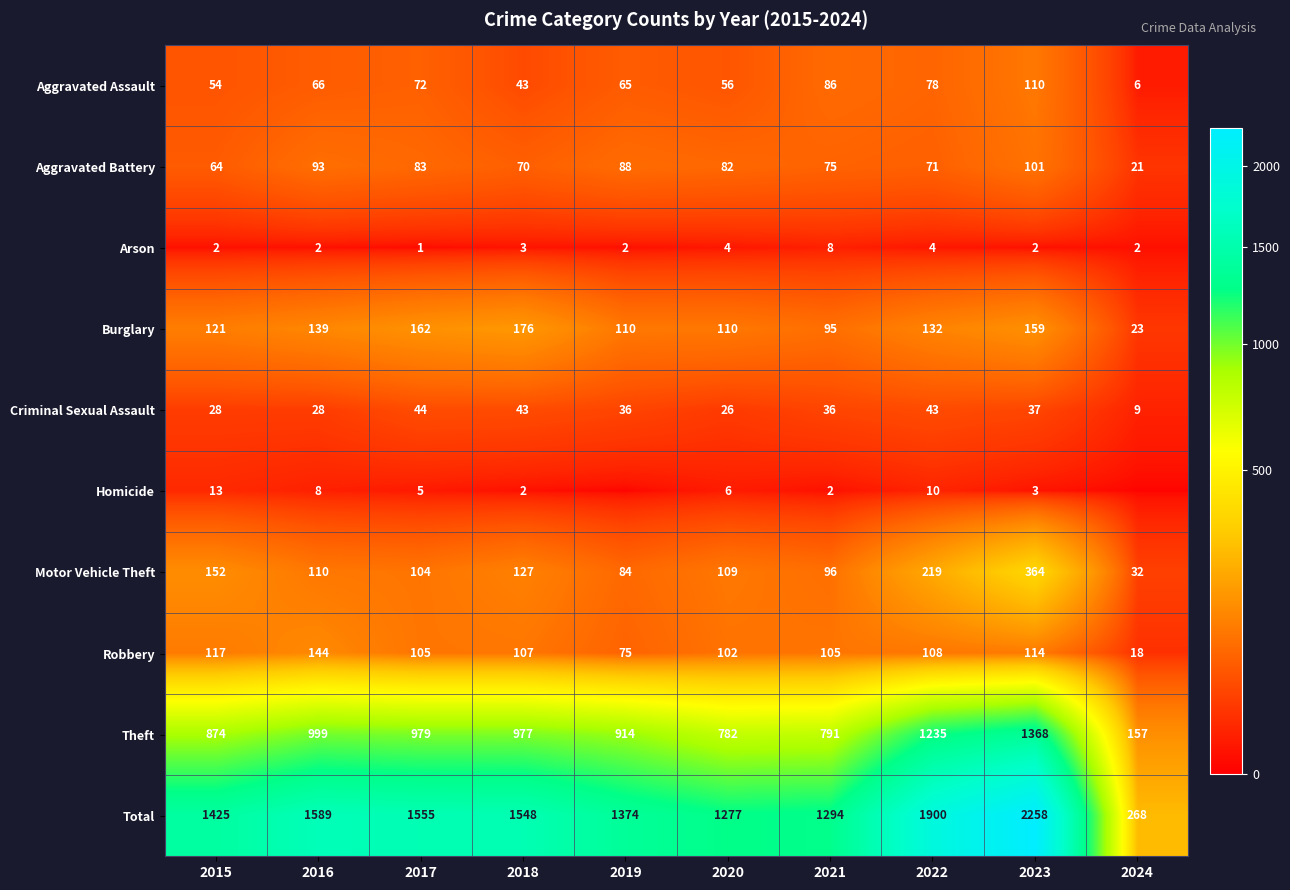

Is it true that Aggravated Assault equals 31 at 2021?

False